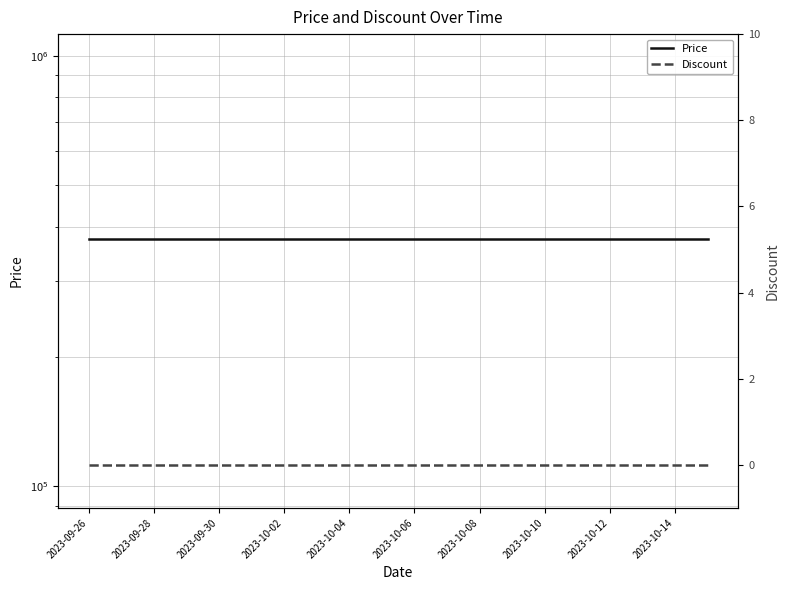

What is the label of the 6th point from the left?

2023-10-06